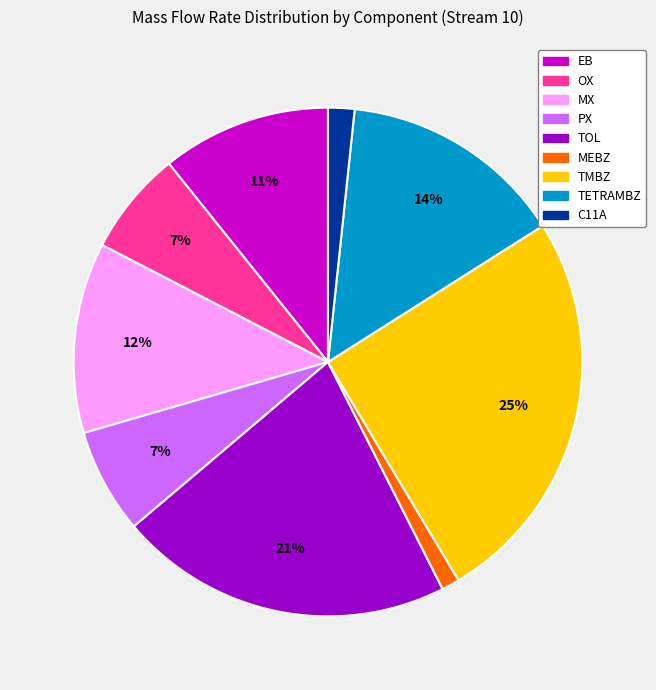

Is the sum of TETRAMBZ and C11A greater than half?

No